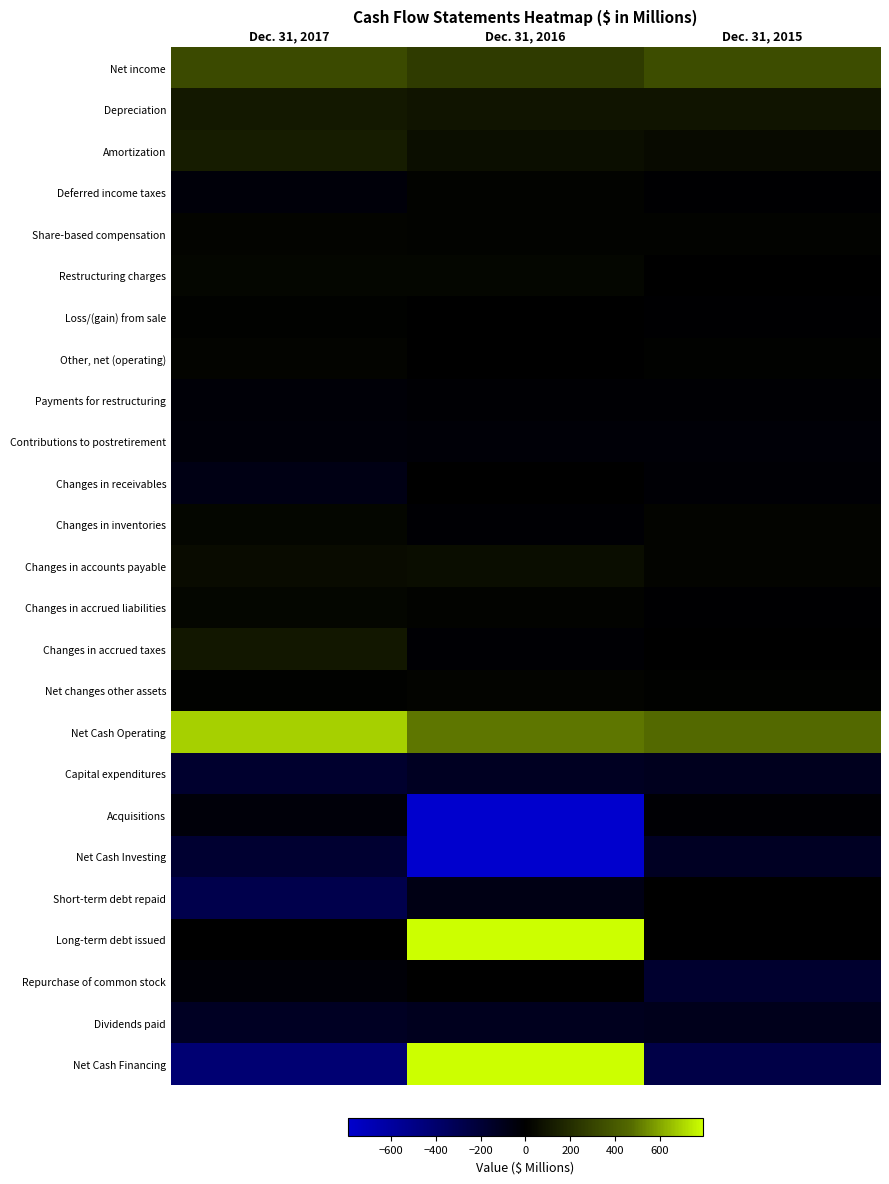

What is the spread (max minus min) of values at Dec. 31, 2015?

726